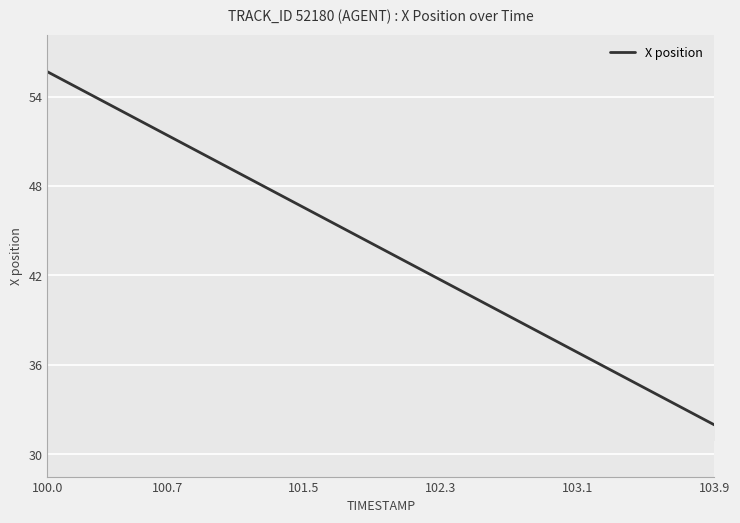

What is the minimum value shown in the chart?

32.0